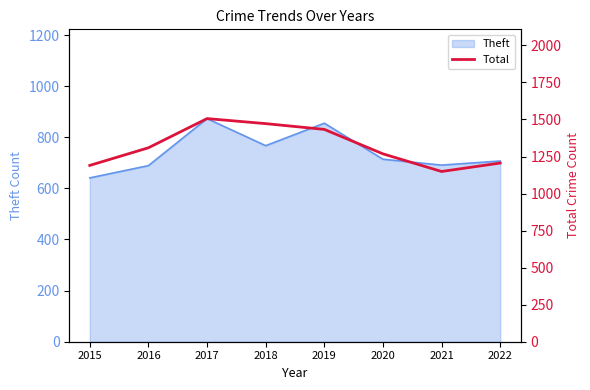

Approximately how many times larger is the value at 2017 compared to 2019?

1.1